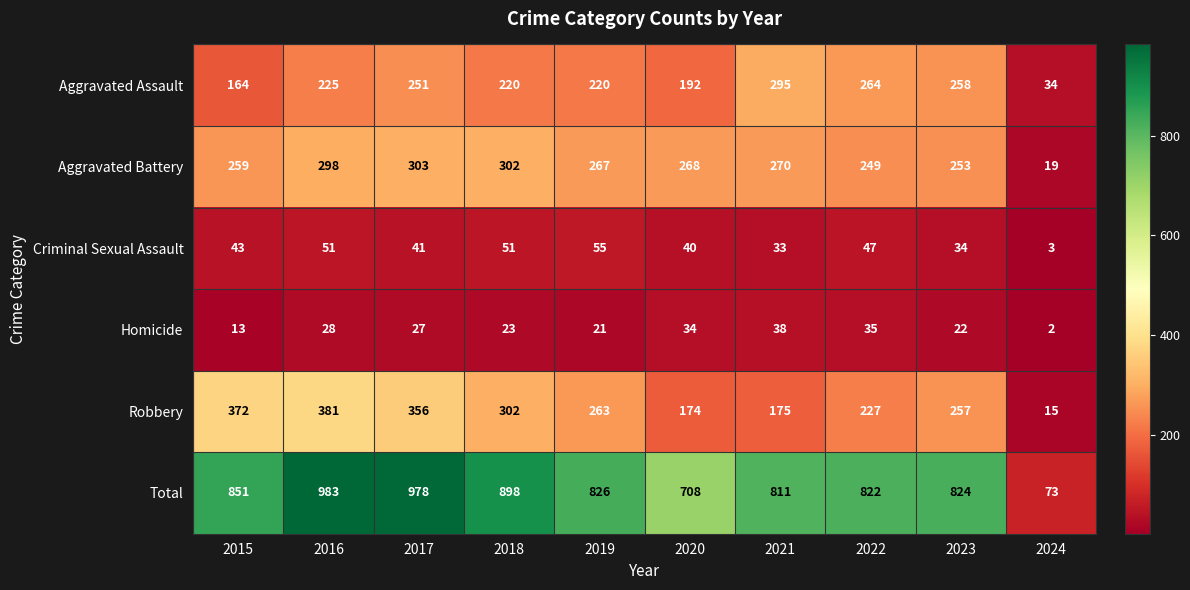

At which label does Aggravated Battery first exceed 268?

2016